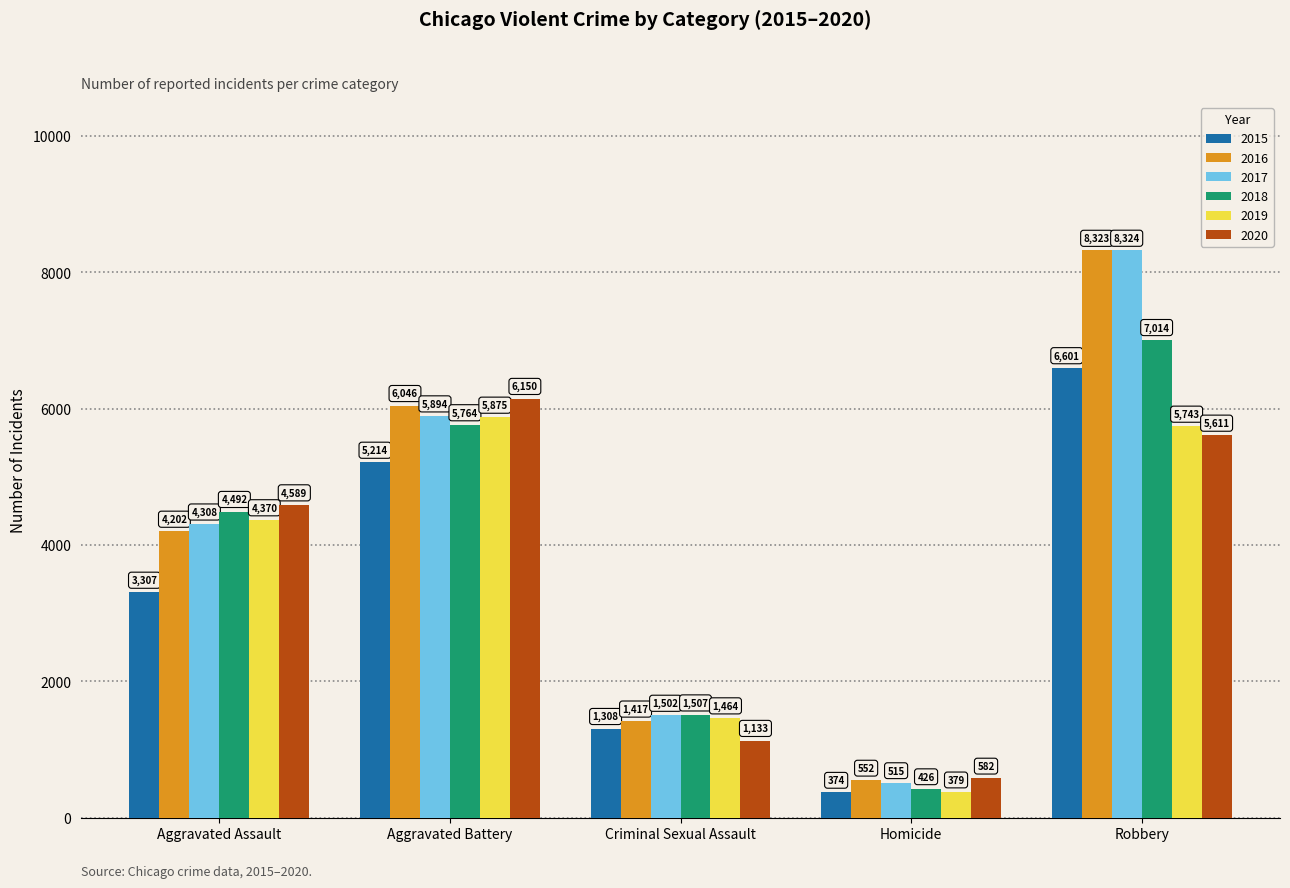

What is the highest value of the 2018 series?

7014